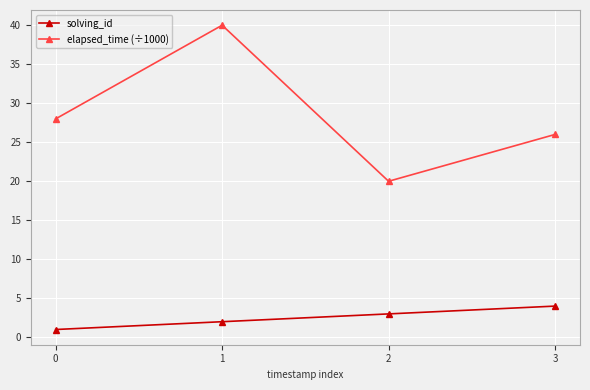

Which series has the largest total across all categories?

elapsed_time (÷1000)